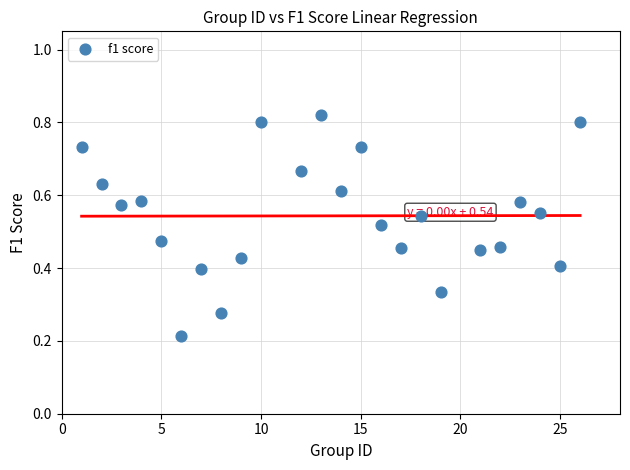

What is the range of X values (max minus min)?

25.0